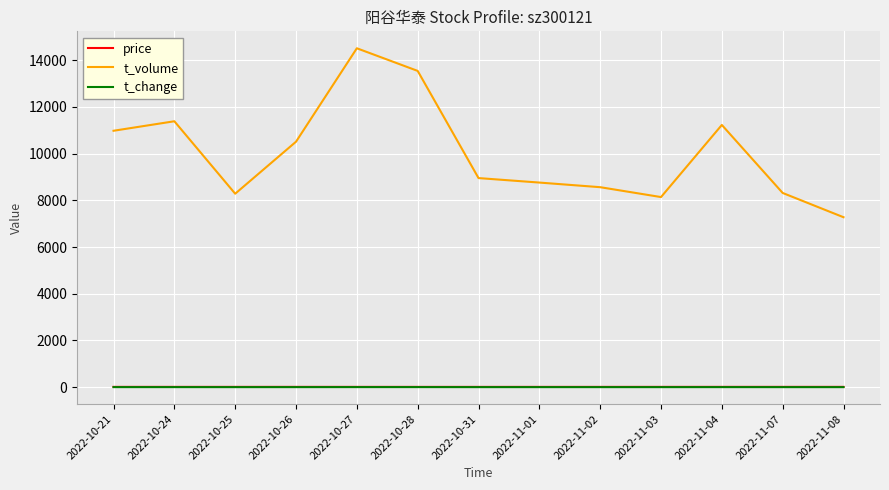

What position from the left is 2022-10-28?

6